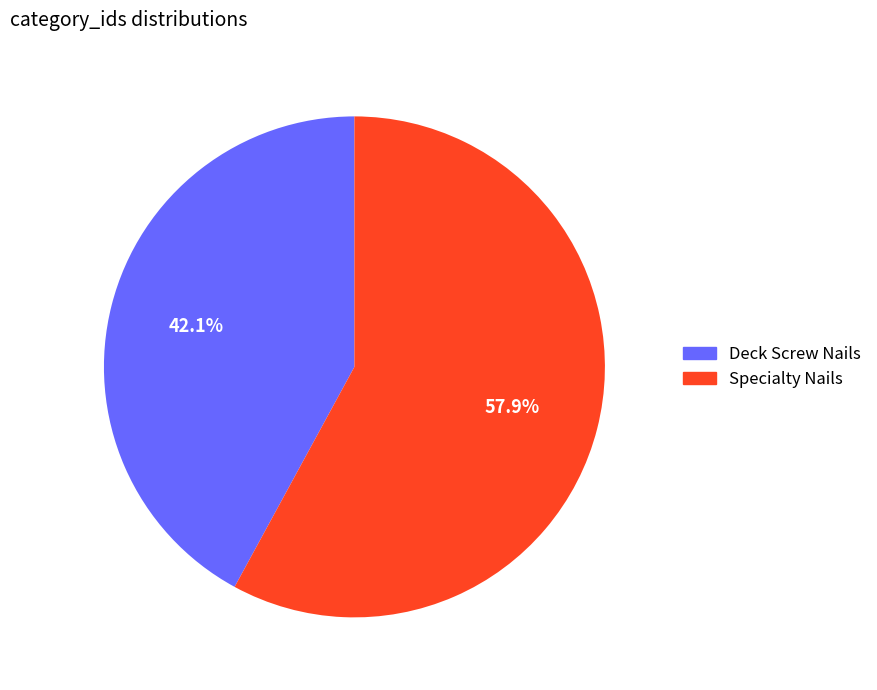

How many segments does this pie chart have?

2